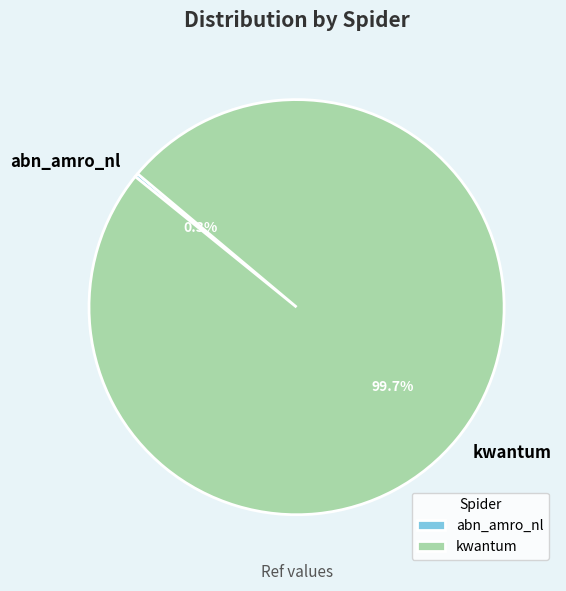

What is the smallest slice in the pie chart?

abn_amro_nl